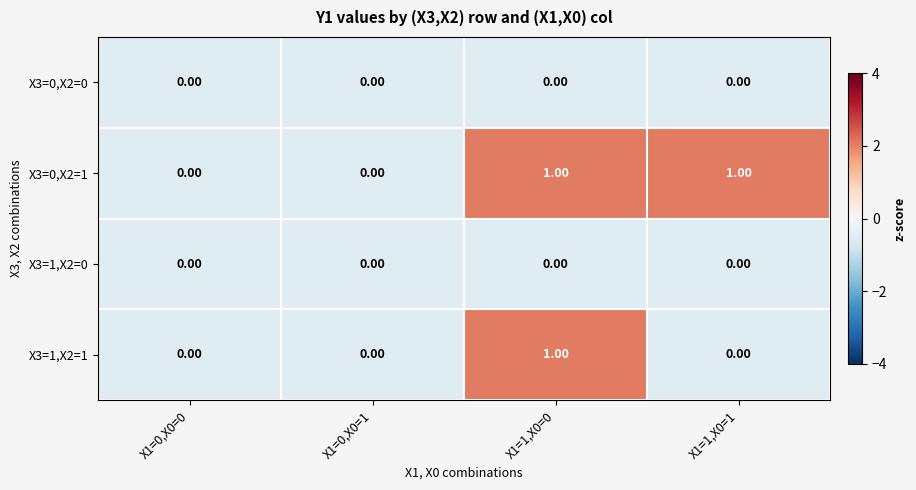

Which series has the largest total across all categories?

X3=0,X2=1